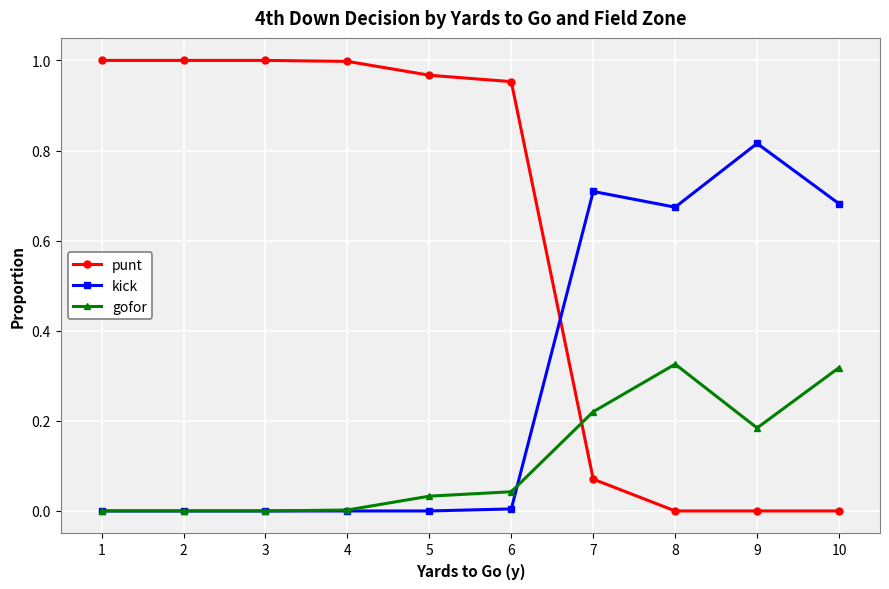

Which series has the largest total across all categories?

punt